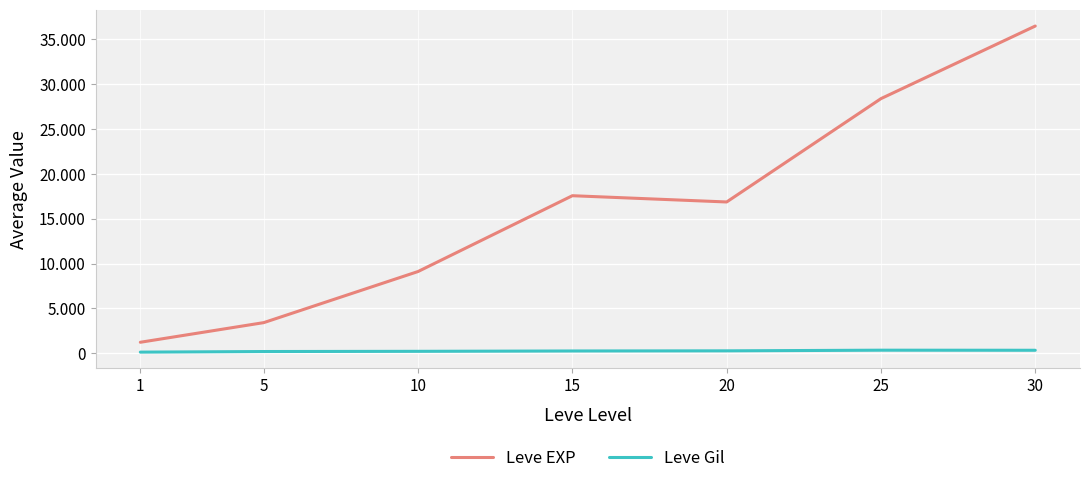

Reading left to right, list all the values displayed in this chart.

Leve EXP: 1213.3	3405.0	9106.7	17563.3	16865.0	28393.3	36492.5
Leve Gil: 113.3	180.0	202.8	241.3	257.0	329.7	320.8